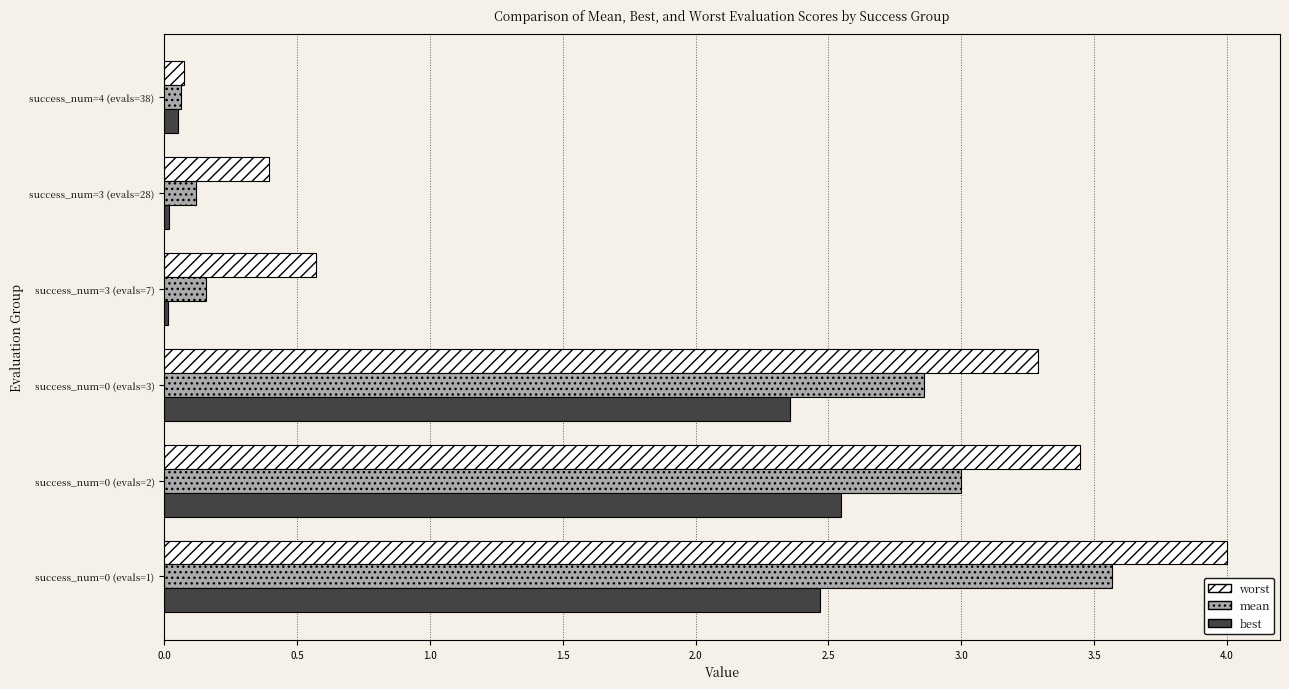

Rank the series by their average value, from highest to lowest.

worst, mean, best